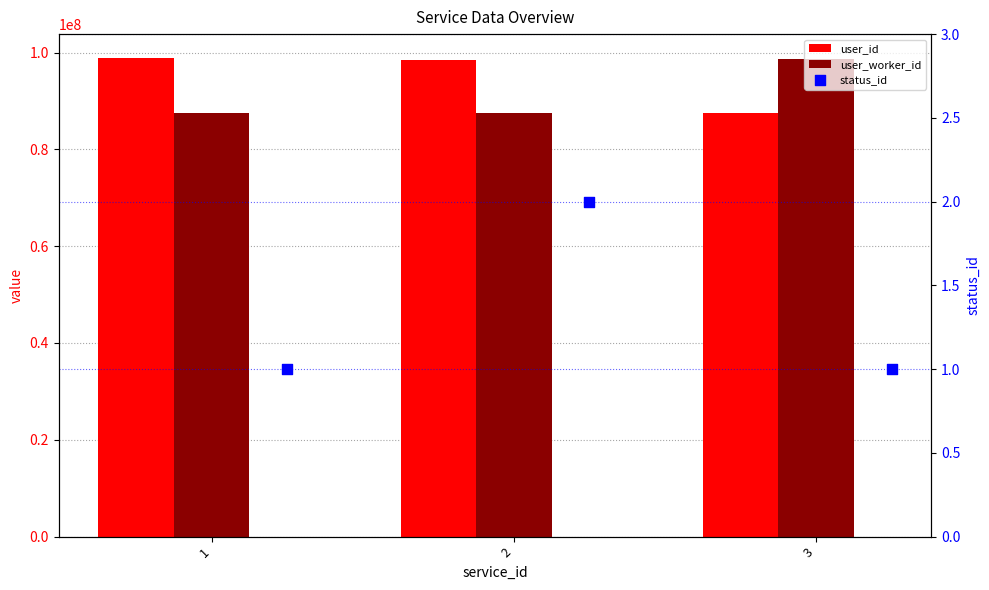

Is the value of user_id at 1 greater than the value of status_id at 3?

Yes